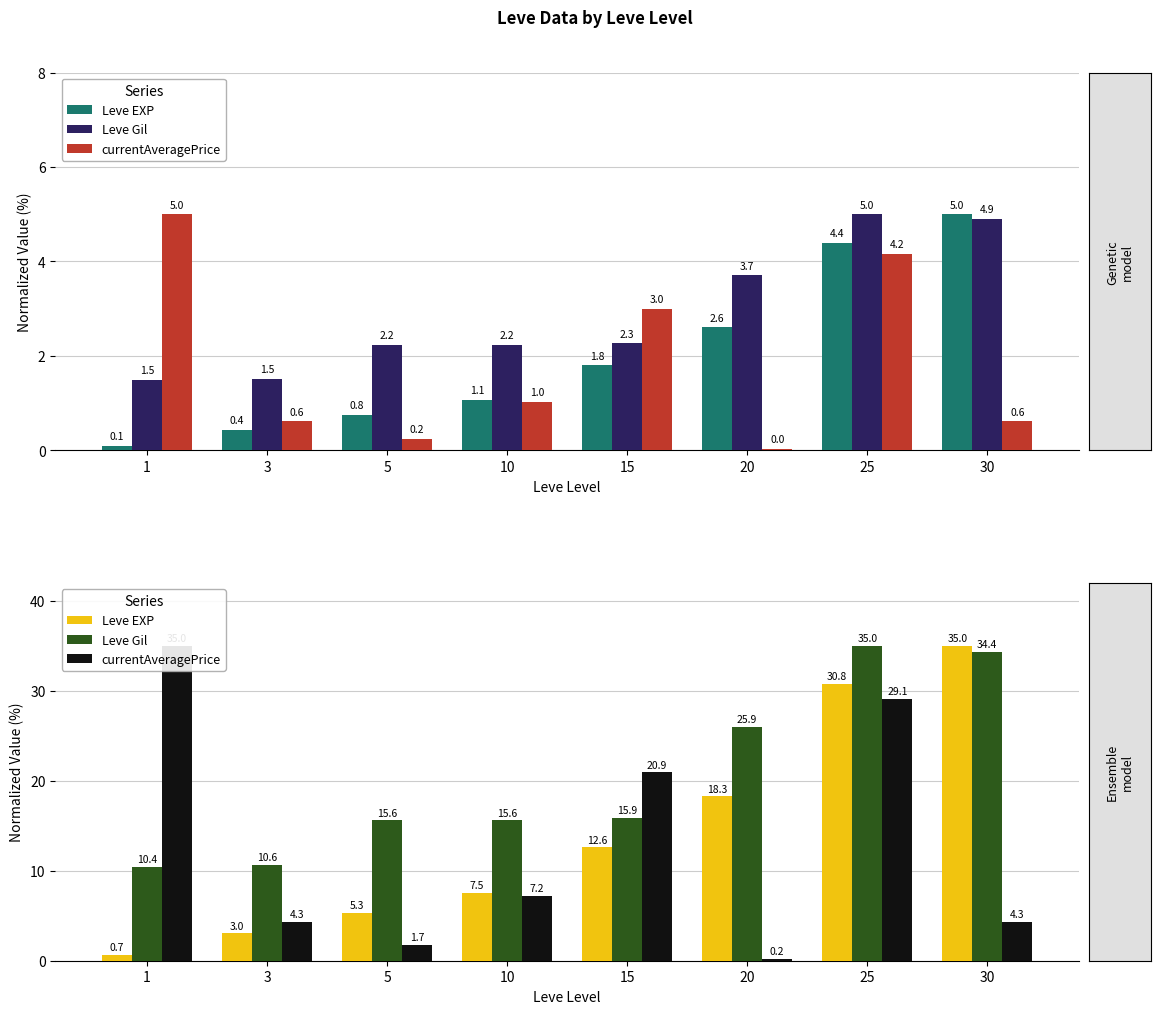

At which label does Leve Gil reach its minimum?

1